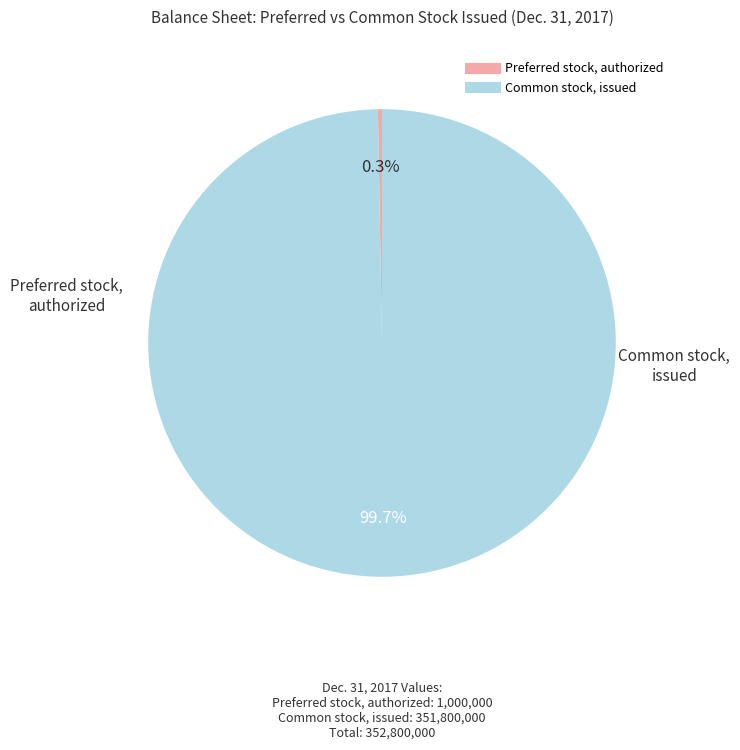

What is the total percentage of Preferred stock, authorized and Common stock, issued?

100.0%